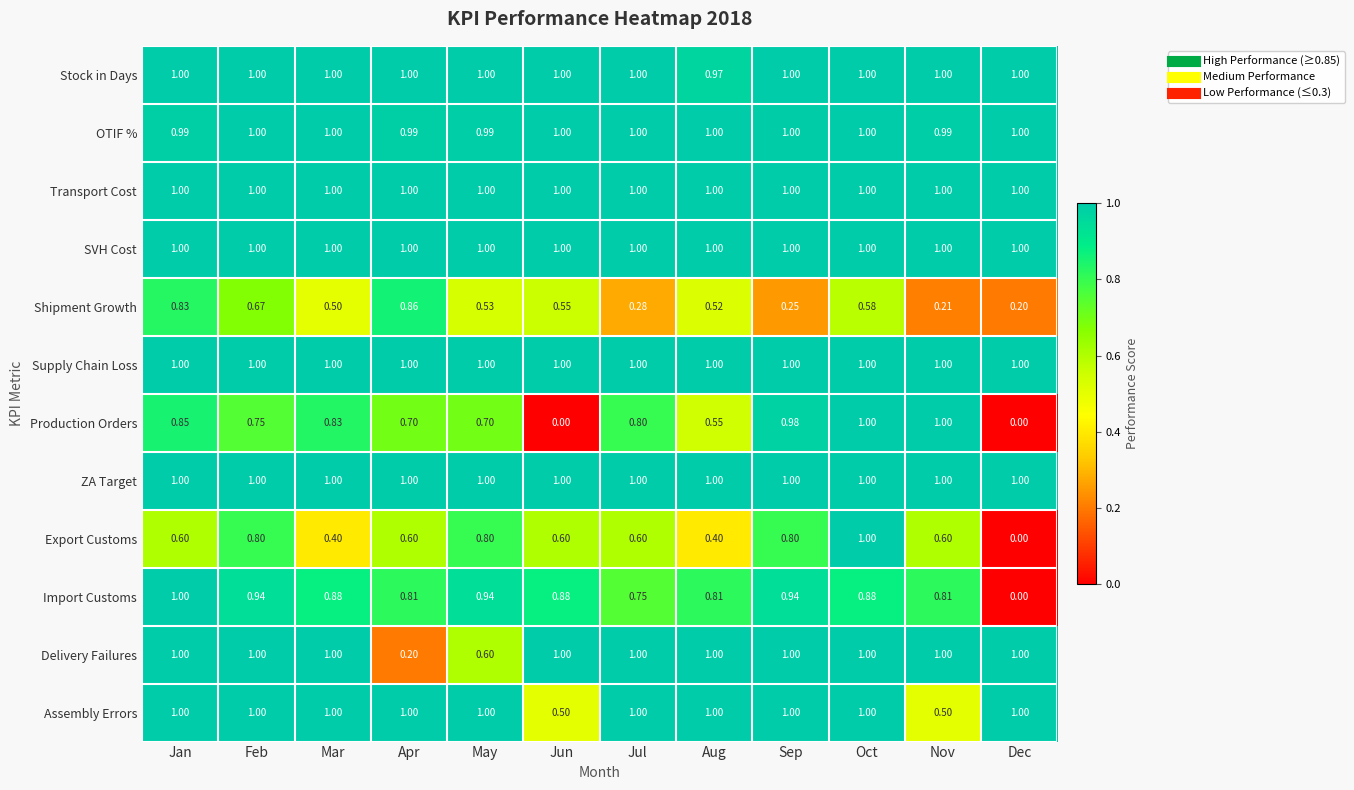

At which category is the sum across all series the highest?

Oct